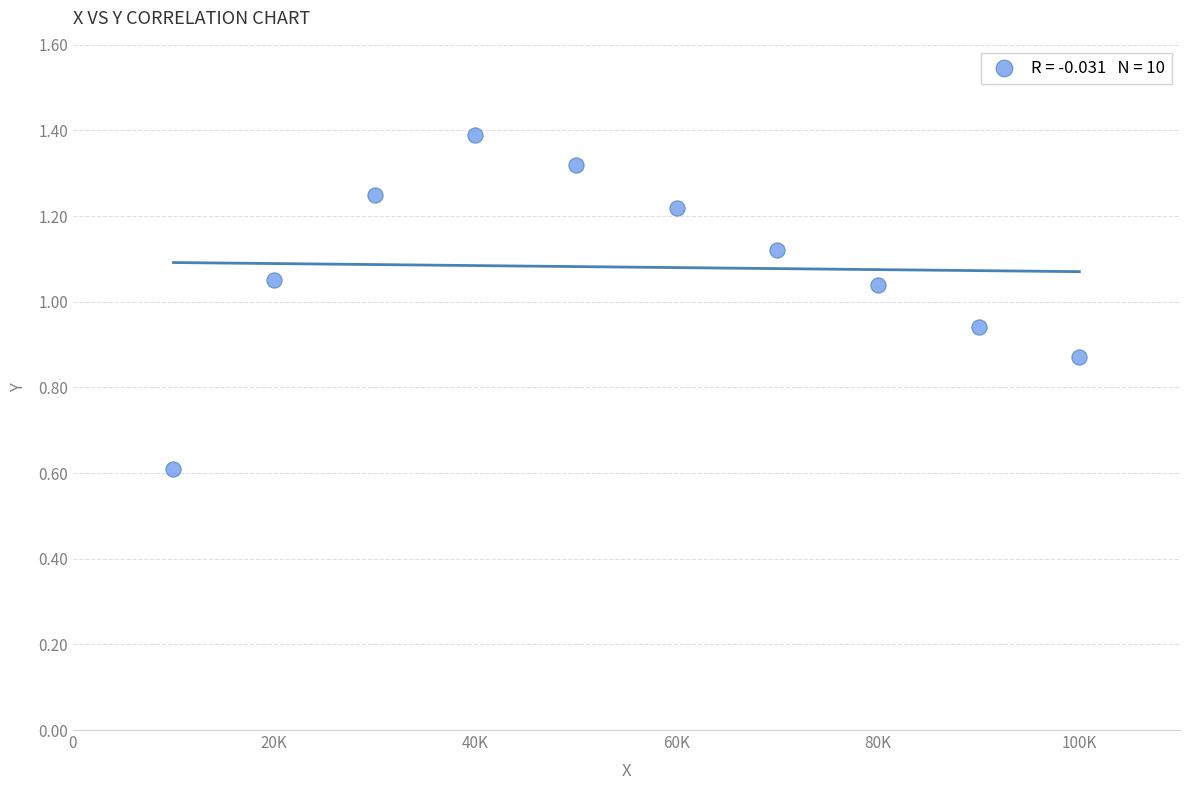

What is the range of X values (max minus min)?

90000.0